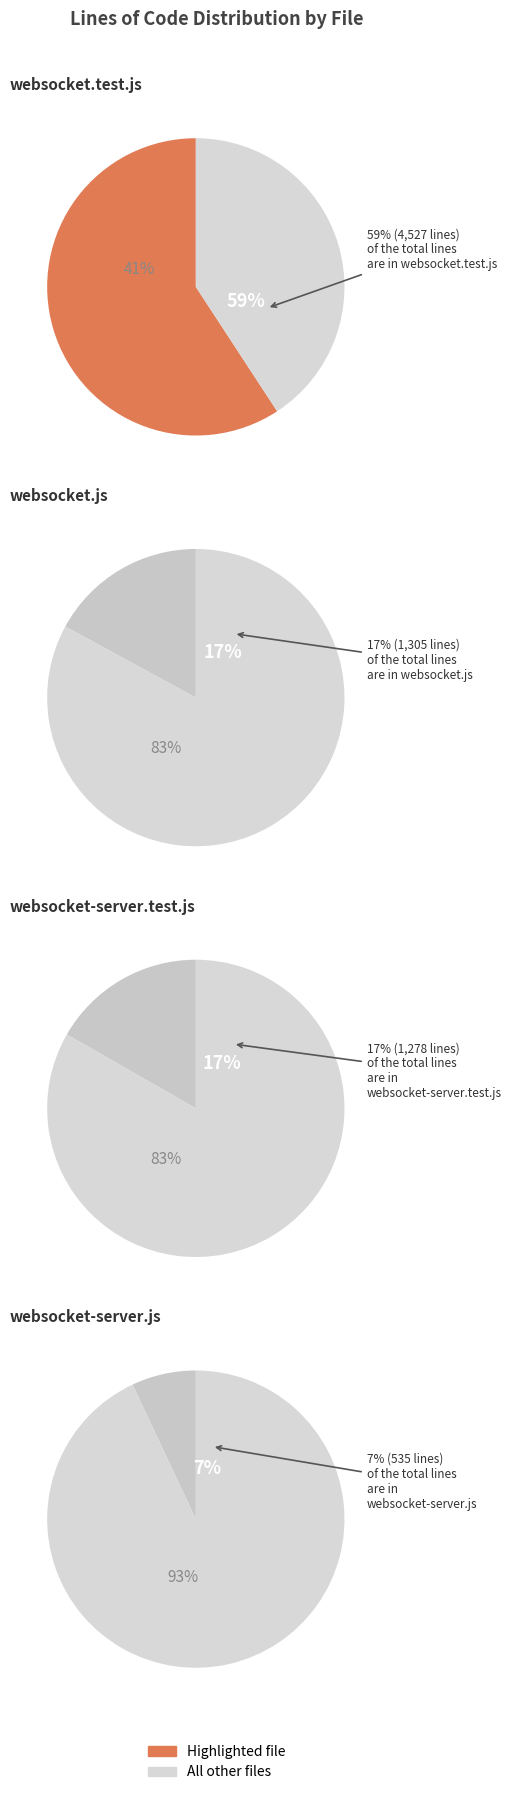

How many slices are in this pie chart?

4